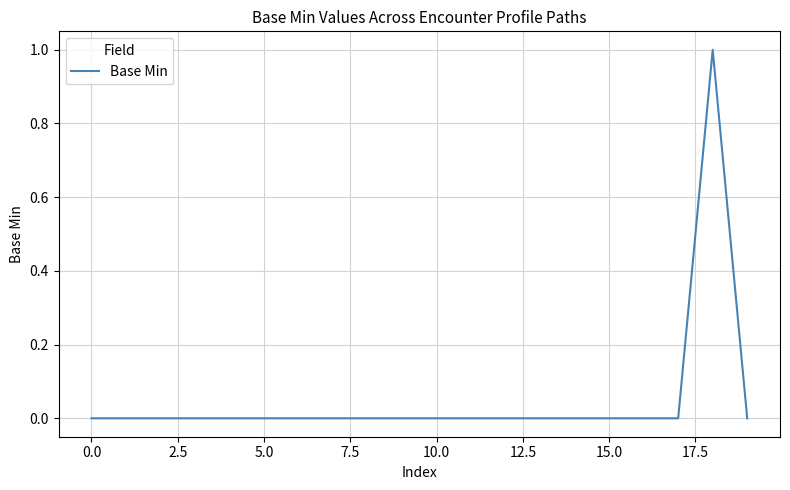

How many points are higher than both their immediate neighbors (excluding endpoints)?

1